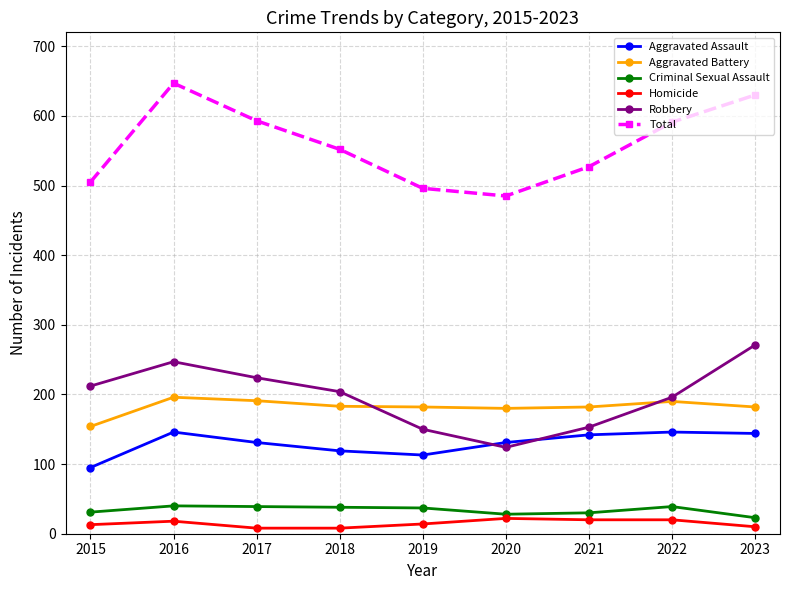

True or false: Robbery and Homicide cross at least once.

False